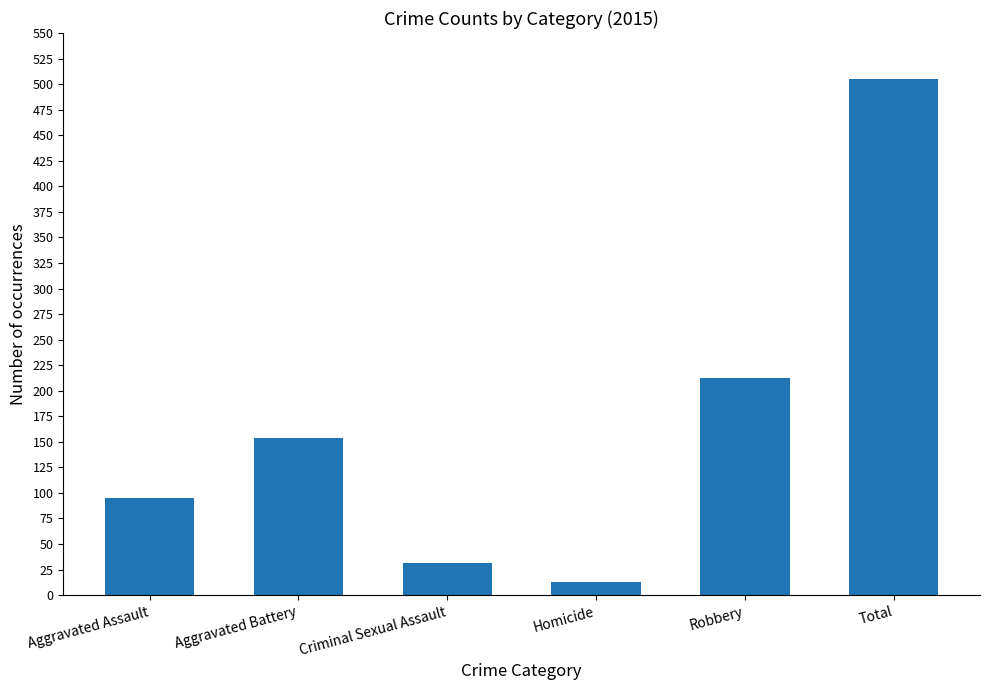

Are the bars grouped side by side (vs. stacked)?

No